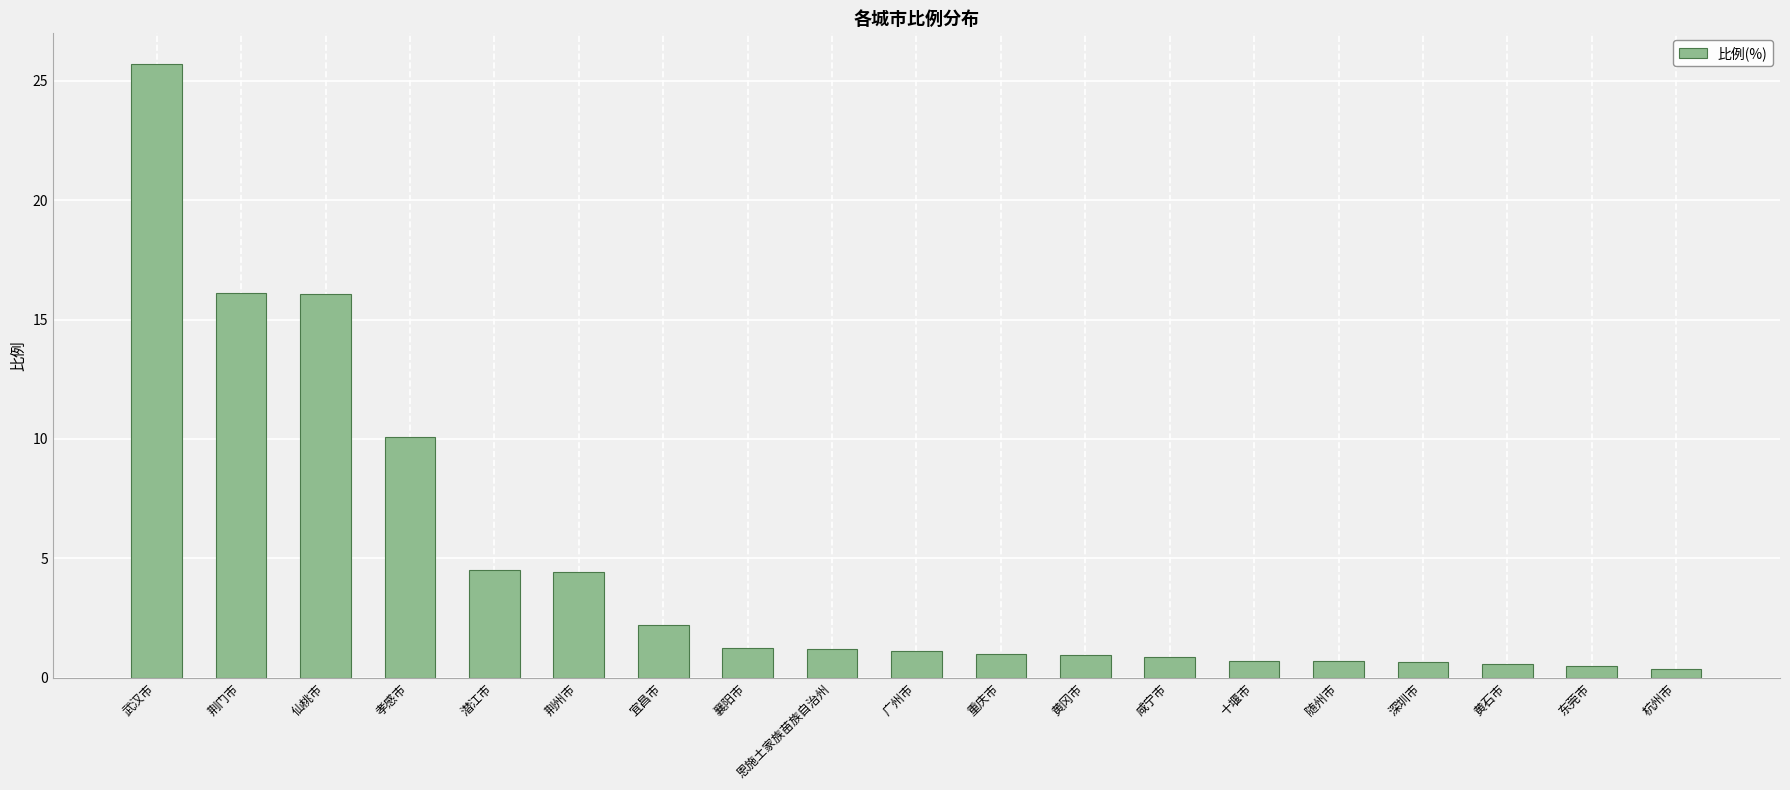

What is the change in value from 武汉市 to 宜昌市?

-23.5